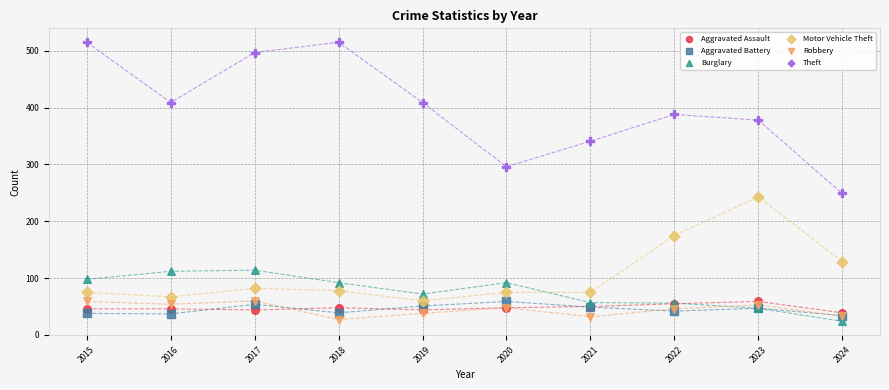

Across all series, what Y value is closest to 269?

249